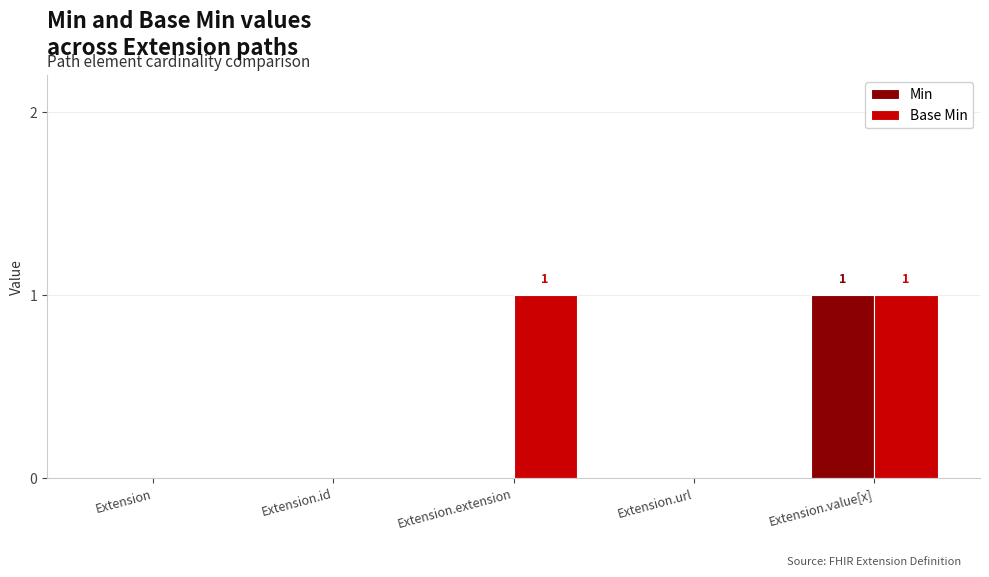

Which category has the highest value in the Min series?

Extension.value[x]